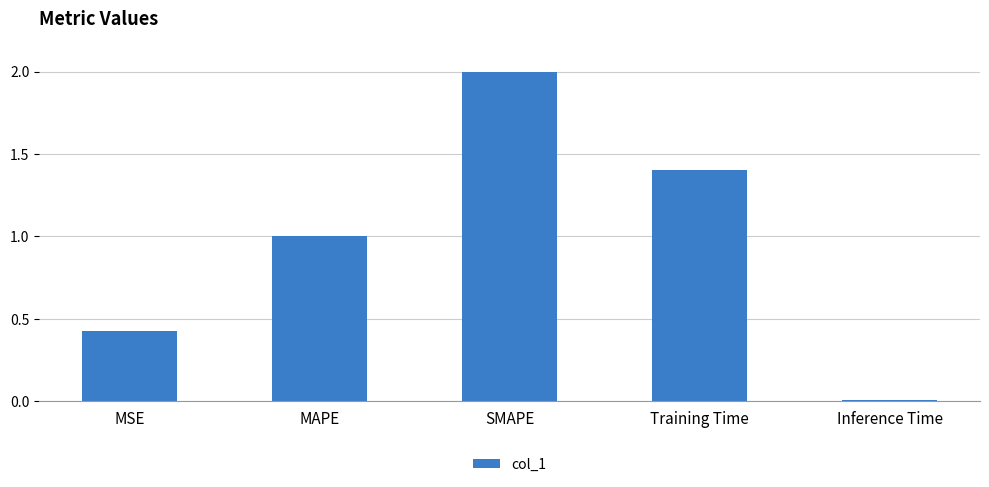

What is the value of the 4th bar from the left?

1.4